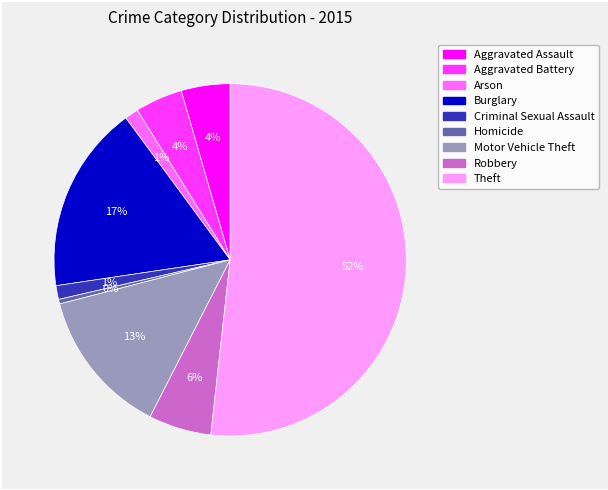

The Motor Vehicle Theft slice represents 13% of the pie. True or false?

True